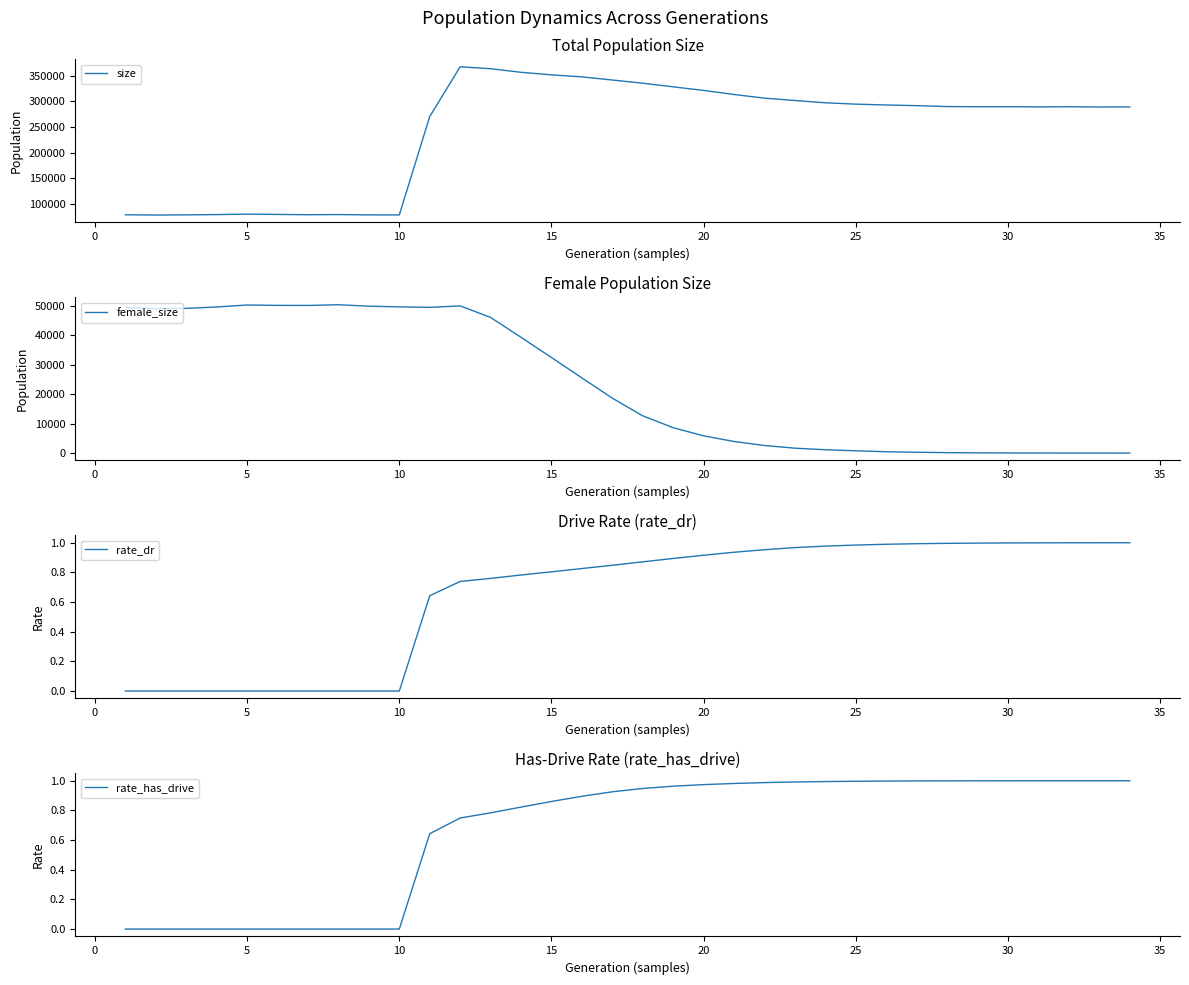

What is the greatest value displayed?

367539.0